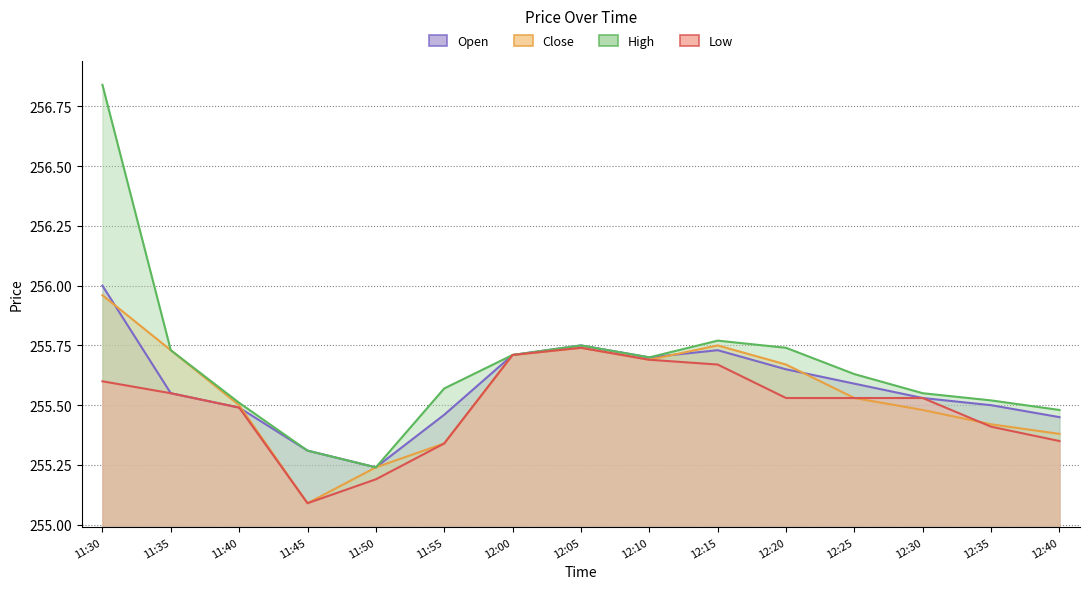

How many lines are shown in the chart?

4